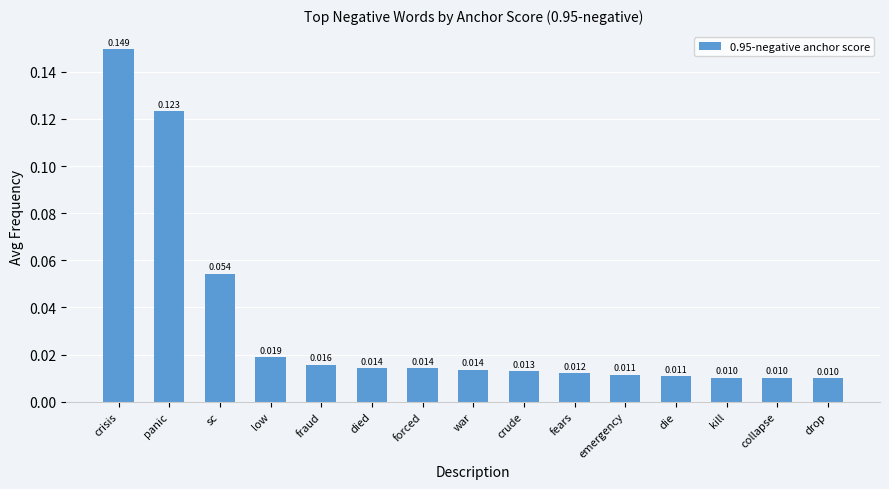

What is the label of the 14th bar from the right?

panic